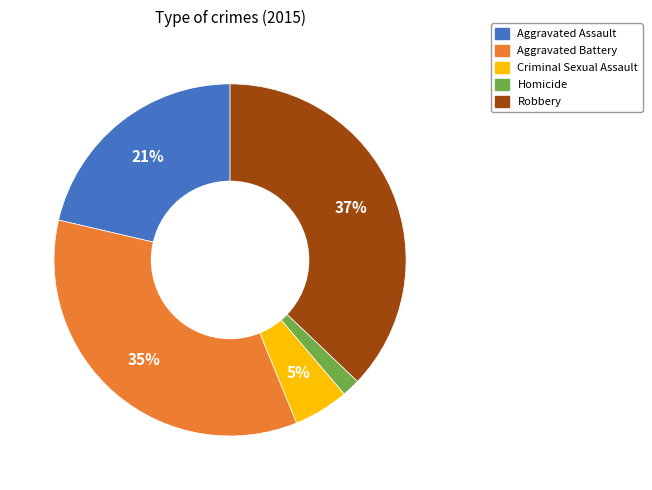

The Homicide slice represents 10% of the pie. True or false?

False